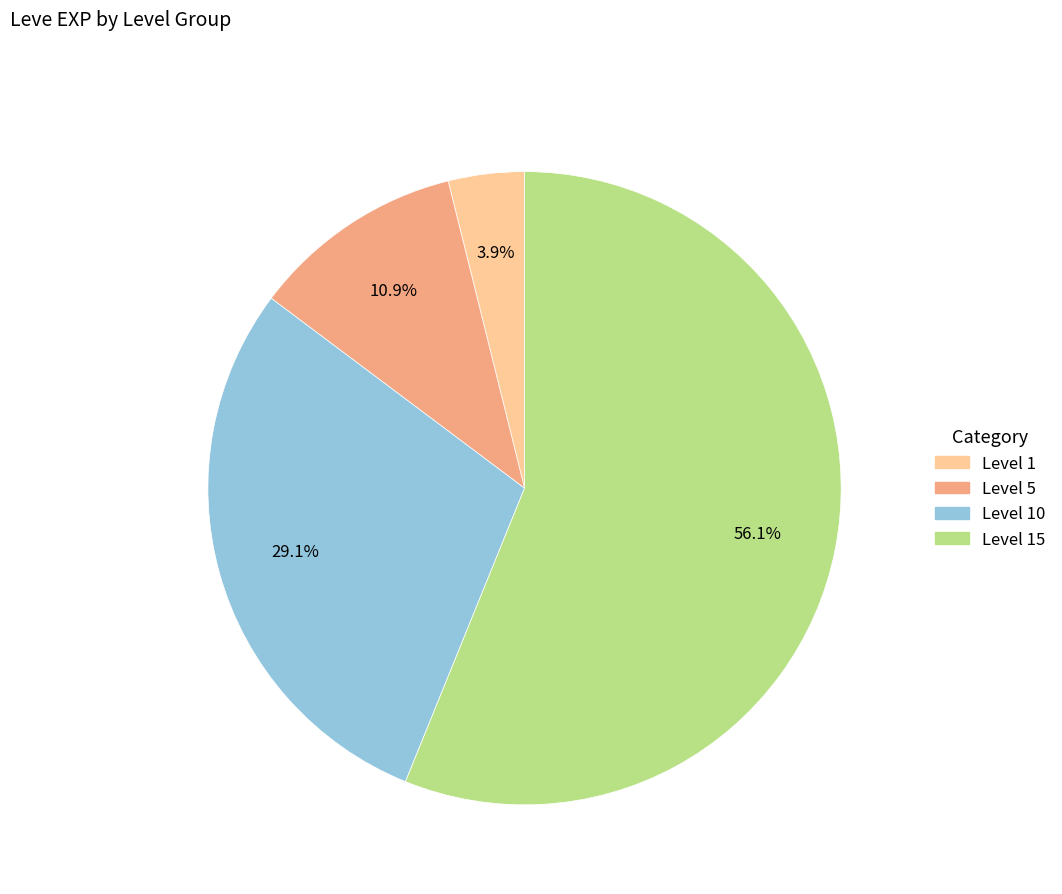

Is Level 15 the majority of the pie?

Yes